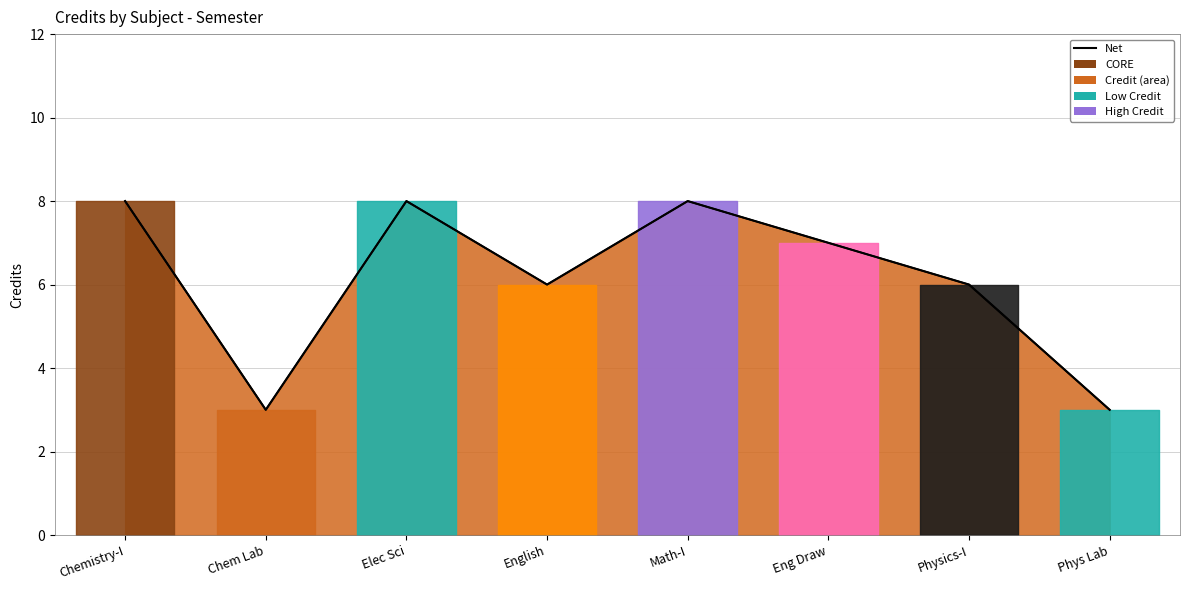

What is the sum of all values?

49